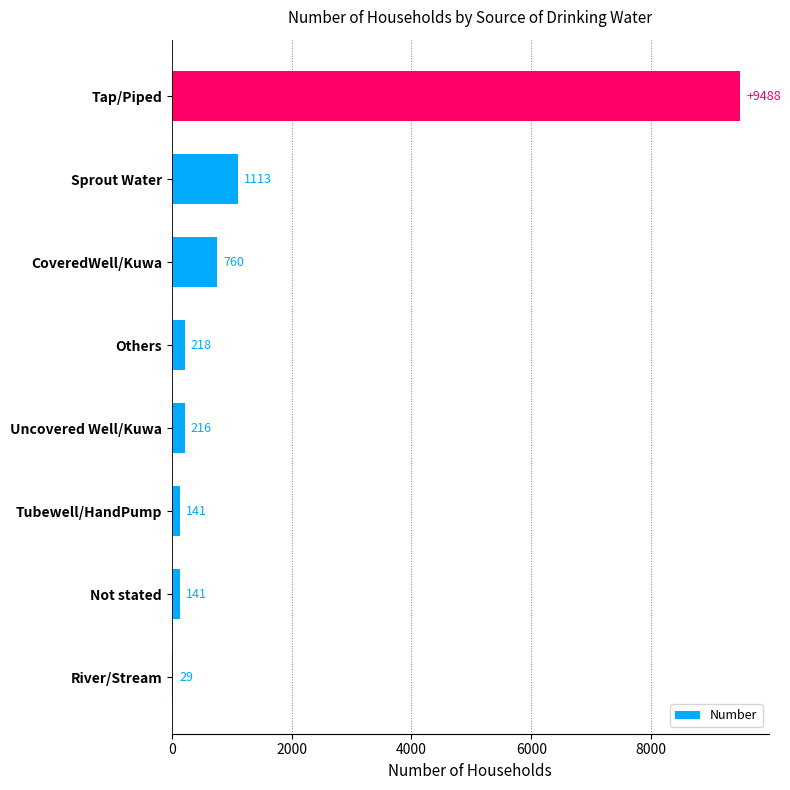

Approximately how many times larger is the value at CoveredWell/Kuwa compared to Sprout Water?

0.7